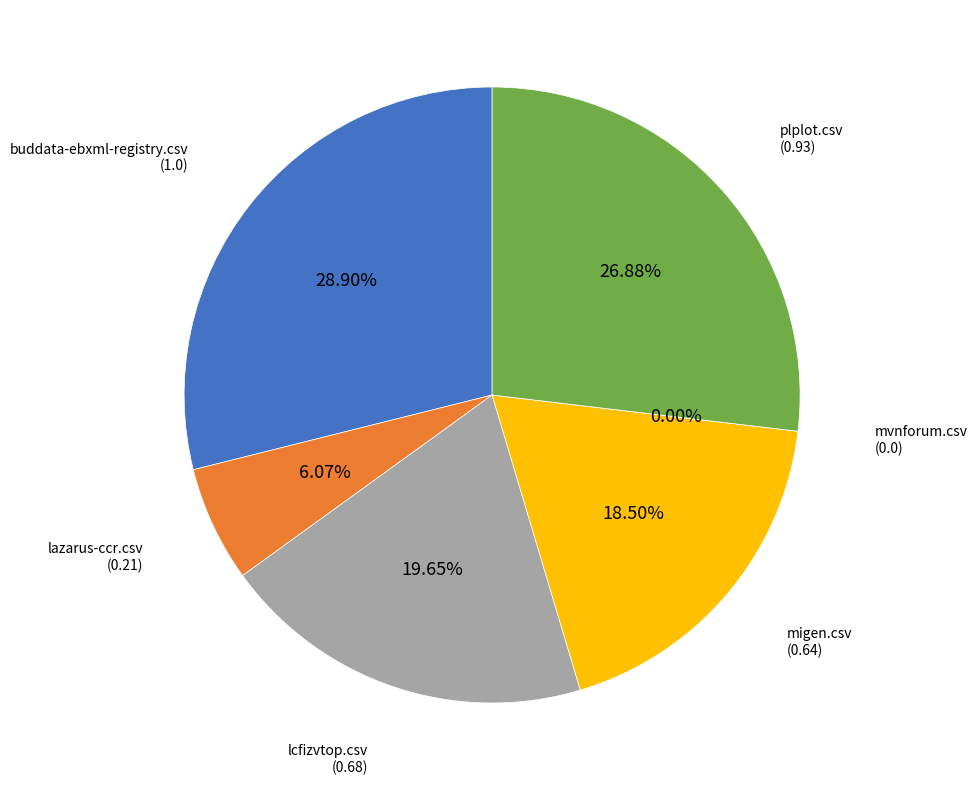

Which category has the smallest portion of the pie?

mvnforum.csv